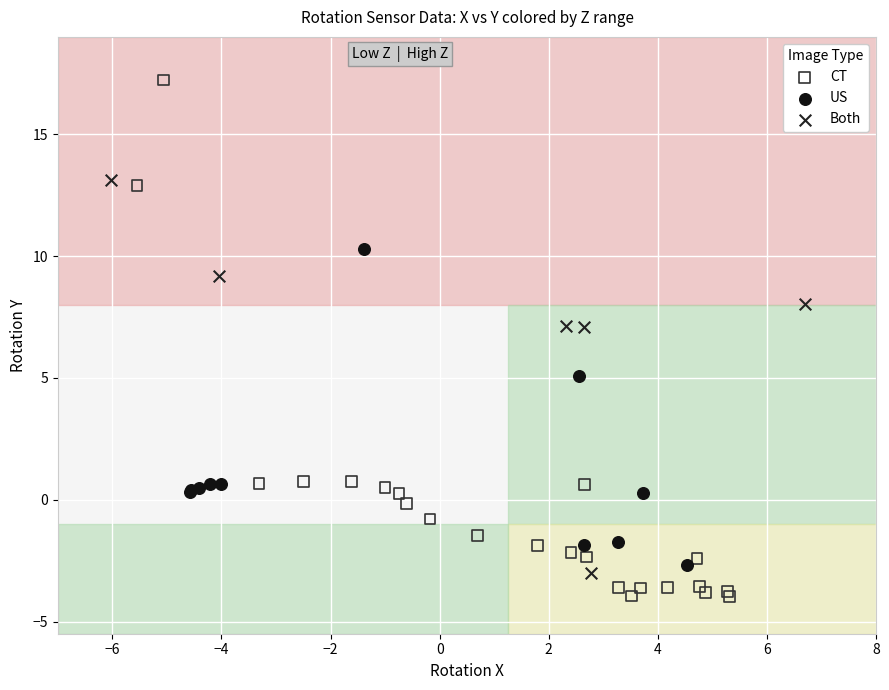

Which series reaches the maximum Y coordinate?

CT